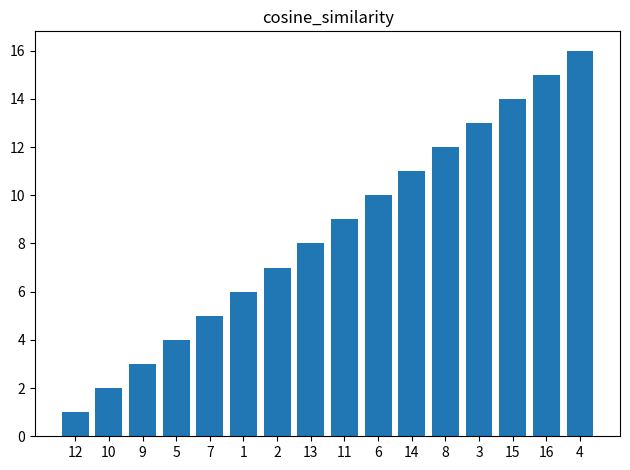

Which category has the lowest value across all series?

12